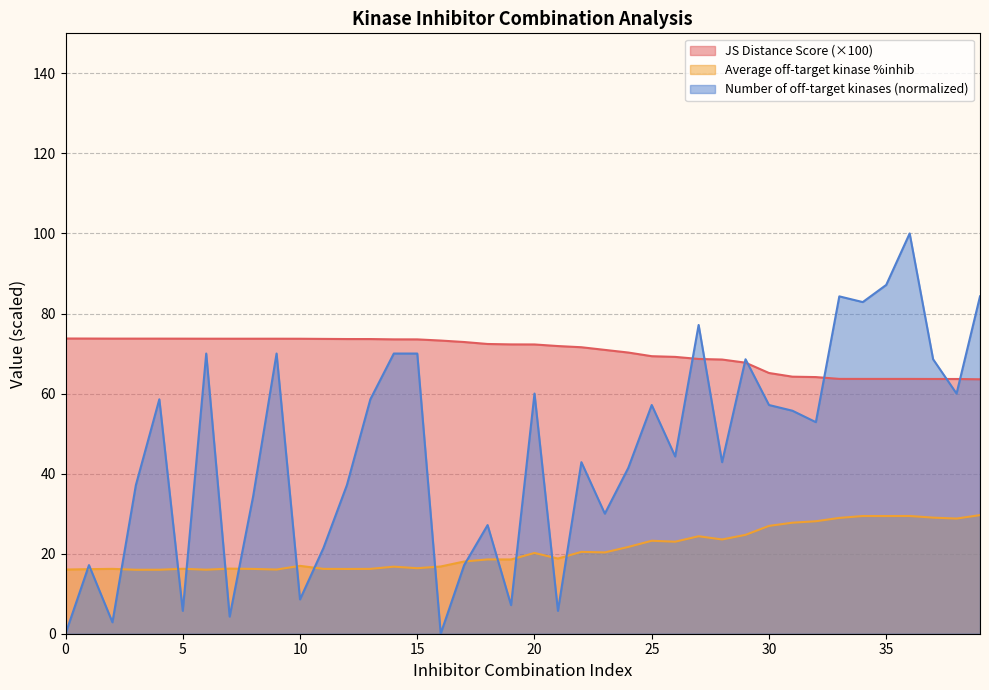

True or false: Number of off-target kinases has a value of 17.1 at 17.

True